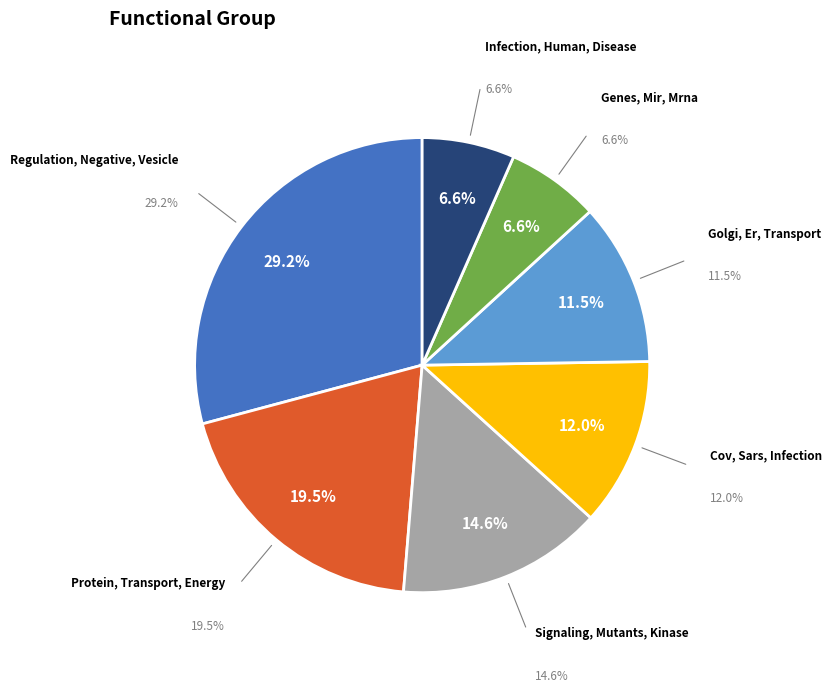

Rank the categories by value from lowest to highest.

Infection, Human, Disease, Genes, Mir, Mrna, Golgi, Er, Transport, Cov, Sars, Infection, Signaling, Mutants, Kinase, Protein, Transport, Energy, Regulation, Negative, Vesicle